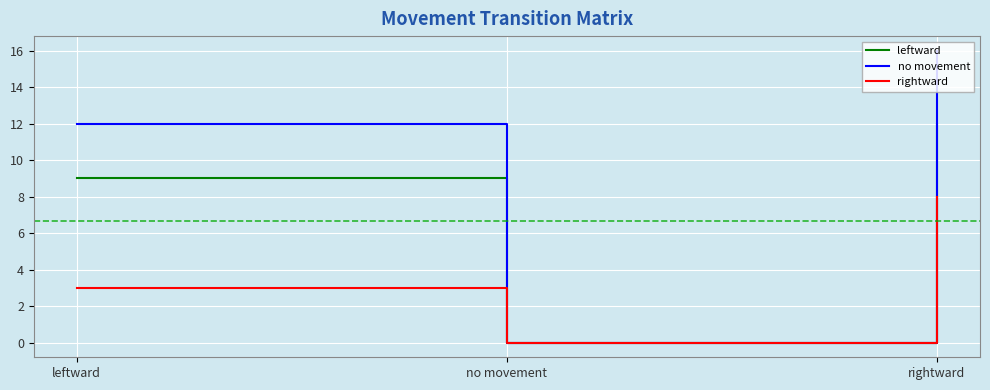

The value of no movement at no movement is -7. True or false?

False